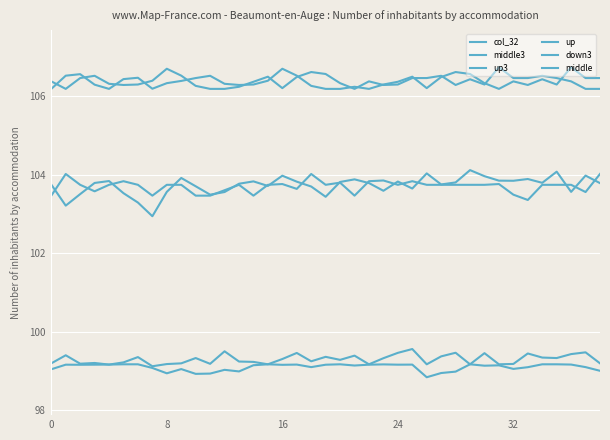

What is the value of the col_32 point at the 9th from the left?

106.2